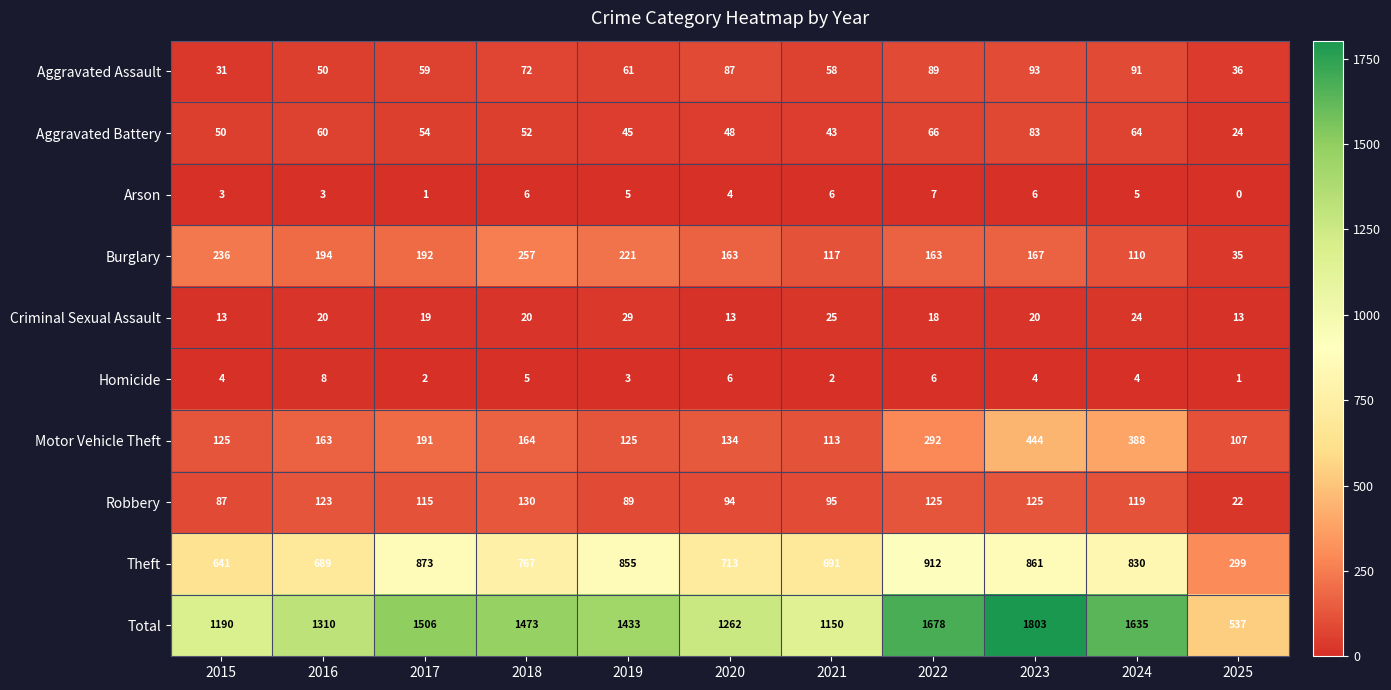

What is the difference between the maximum and minimum values in the Total series?

1266